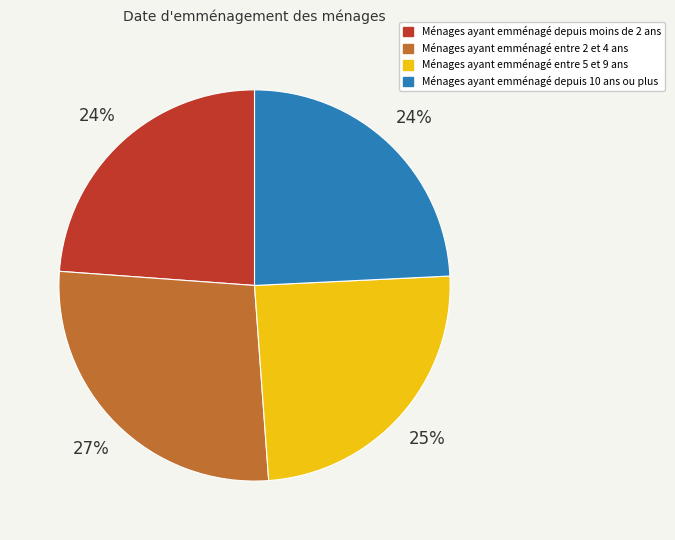

To the nearest percent, what is the difference between the largest and smallest slice percentages?

3%